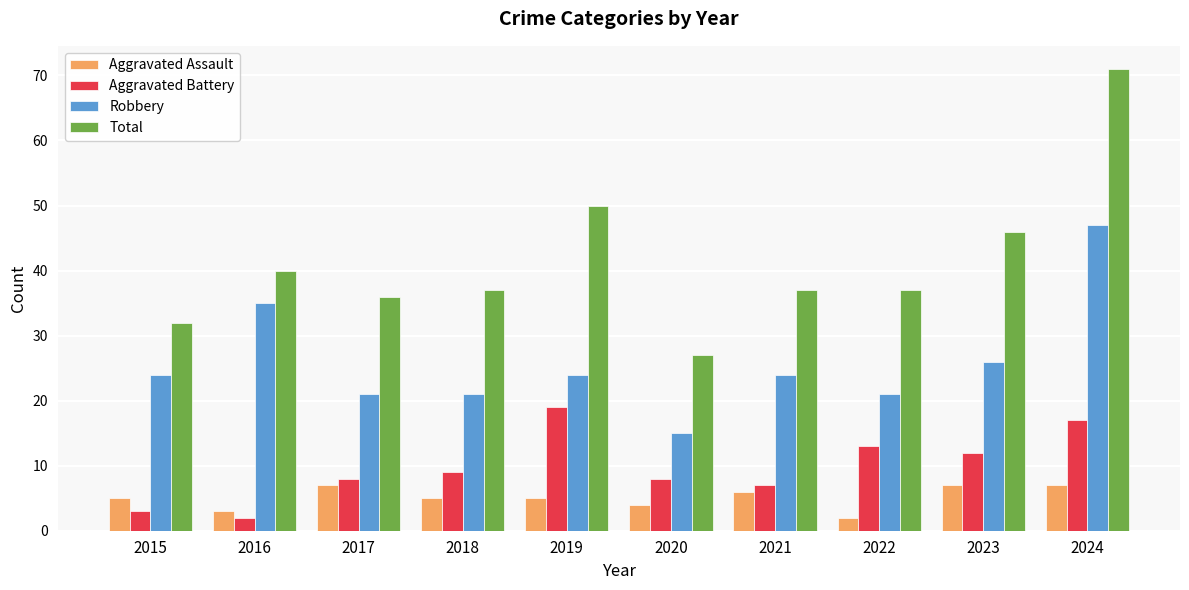

What is the value of the Total bar at the 4th from the left?

37